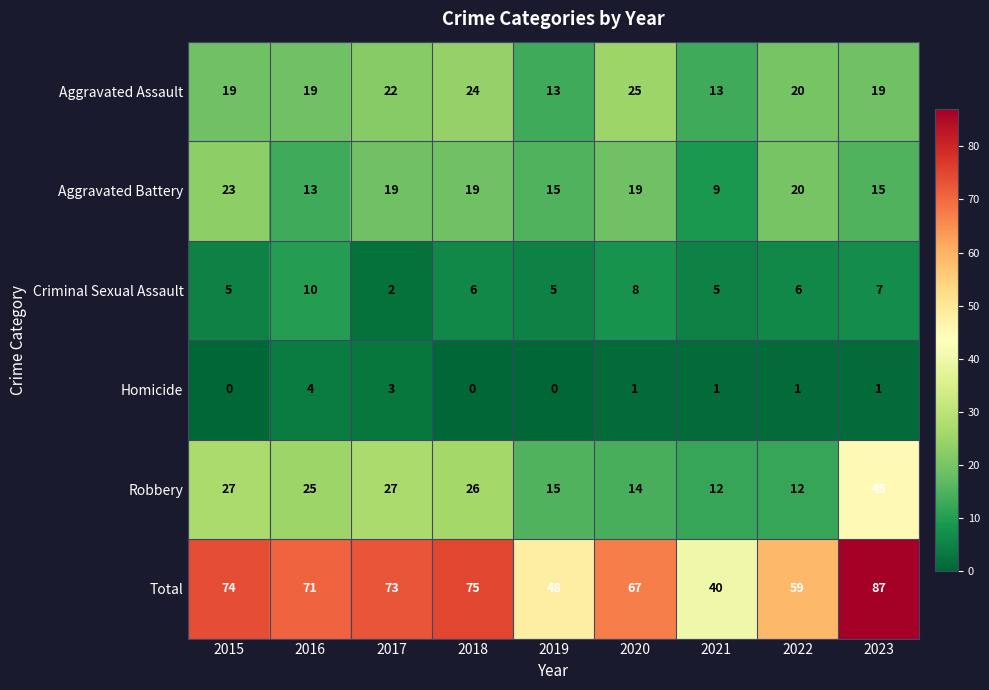

At how many categories does at least one series exceed 3?

9